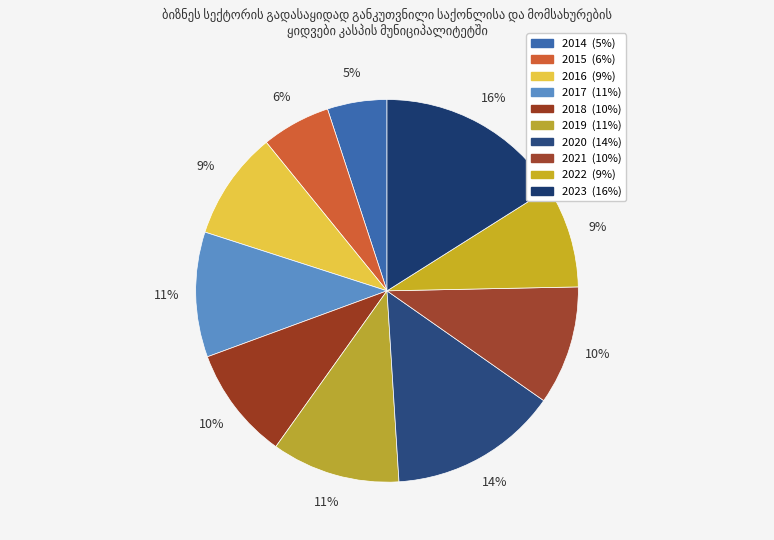

Which slice is the largest?

2023